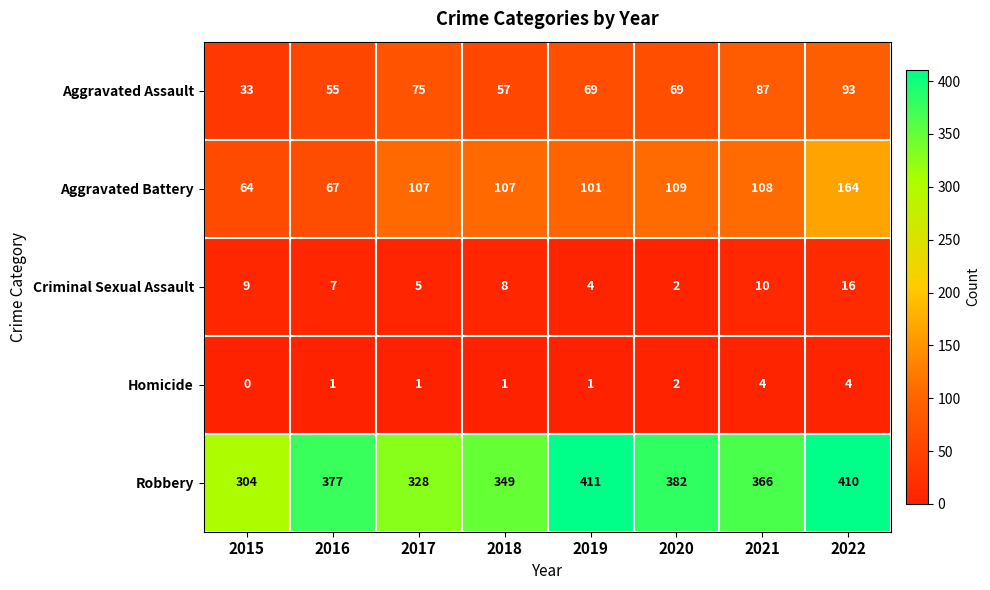

Rank the series by their maximum value, from highest to lowest.

Robbery, Aggravated Battery, Aggravated Assault, Criminal Sexual Assault, Homicide